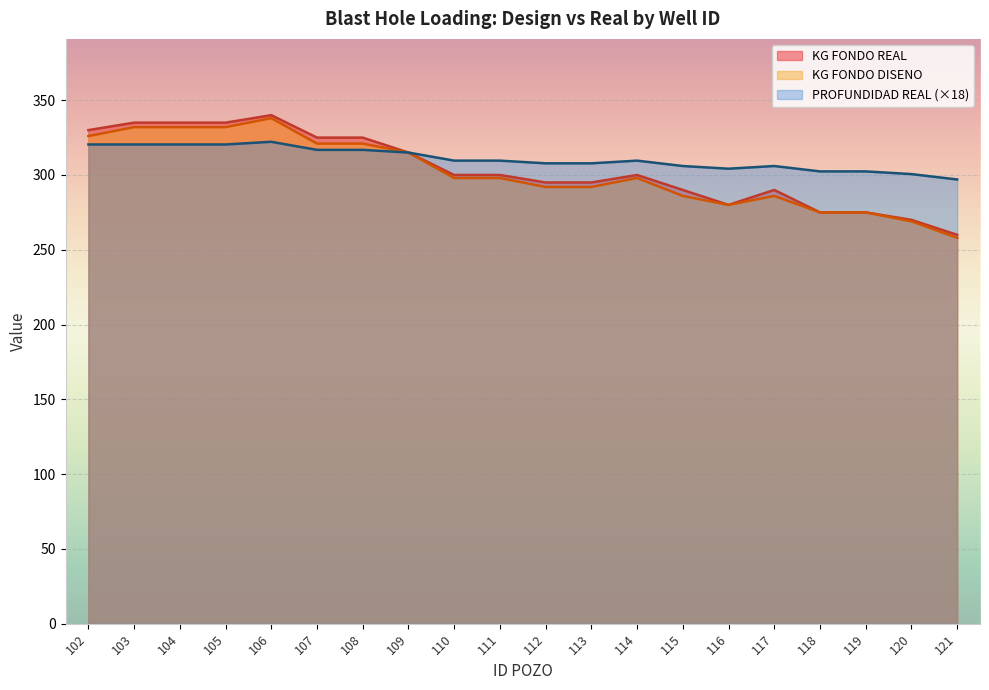

Does the chart display data point markers on the line(s)?

No